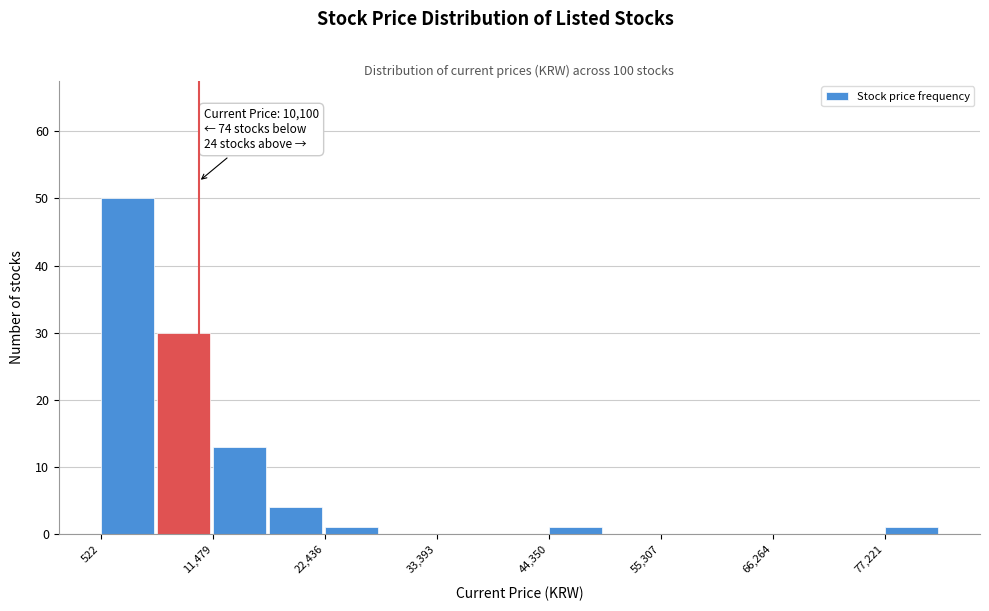

Around what value on the x-axis is the tallest bar? Give the approximate position of its centre, as read against the axis.

4000